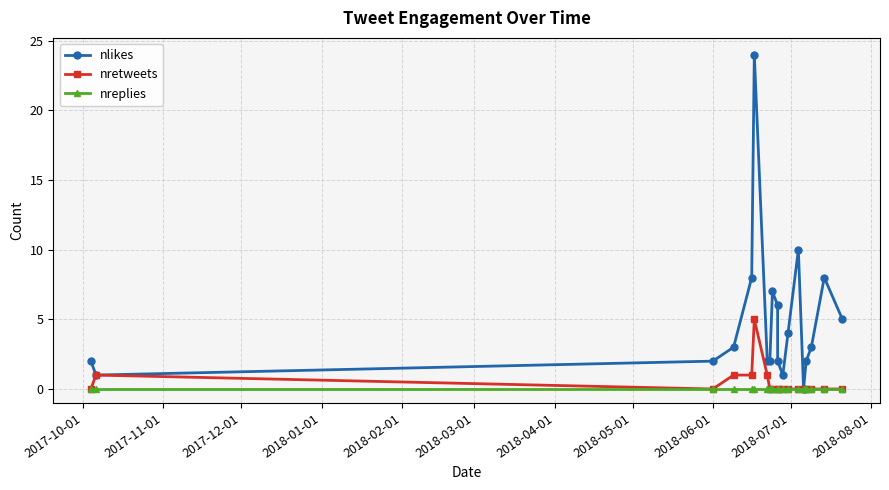

True or false: nreplies has more than 1 interior local peaks.

False